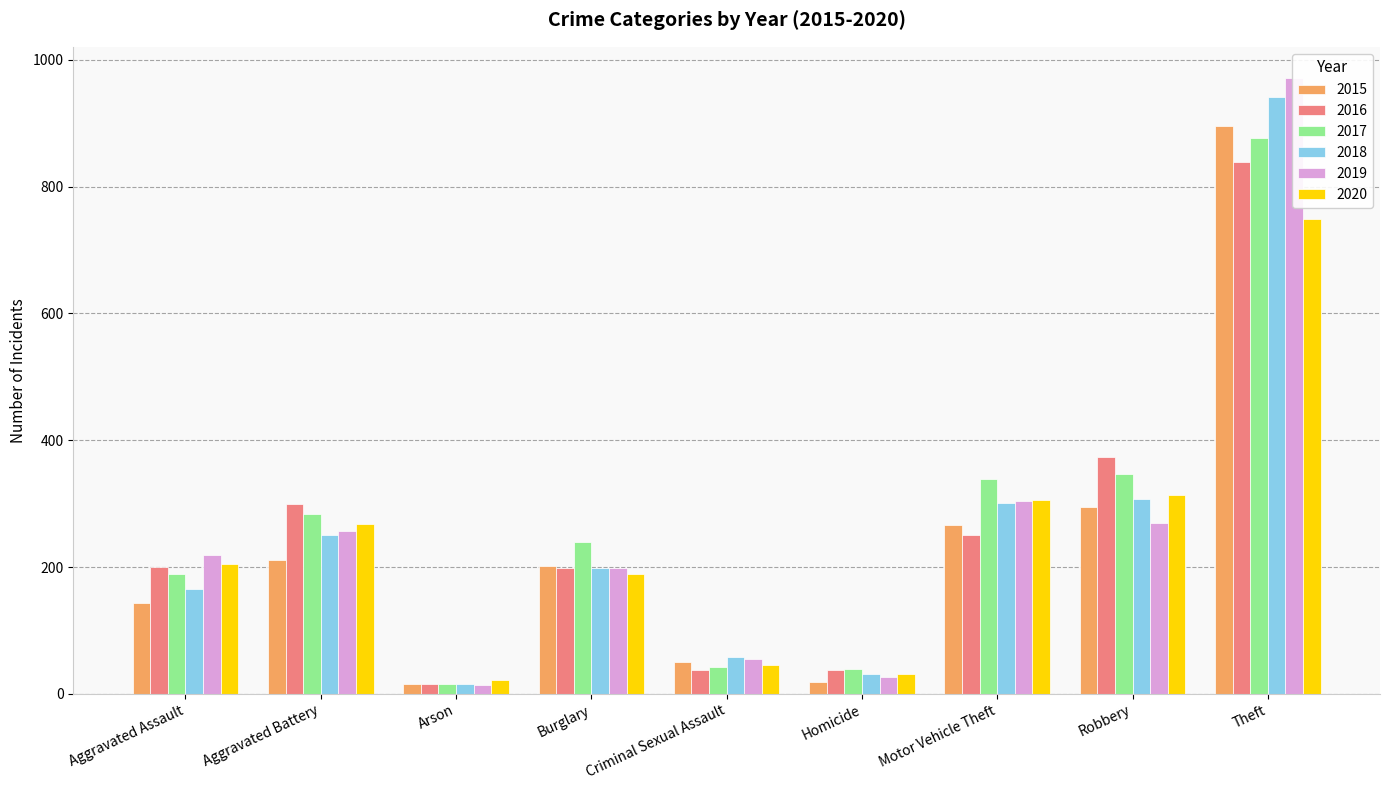

List the labels in order of 2019 value, smallest first.

Arson, Homicide, Criminal Sexual Assault, Burglary, Aggravated Assault, Aggravated Battery, Robbery, Motor Vehicle Theft, Theft